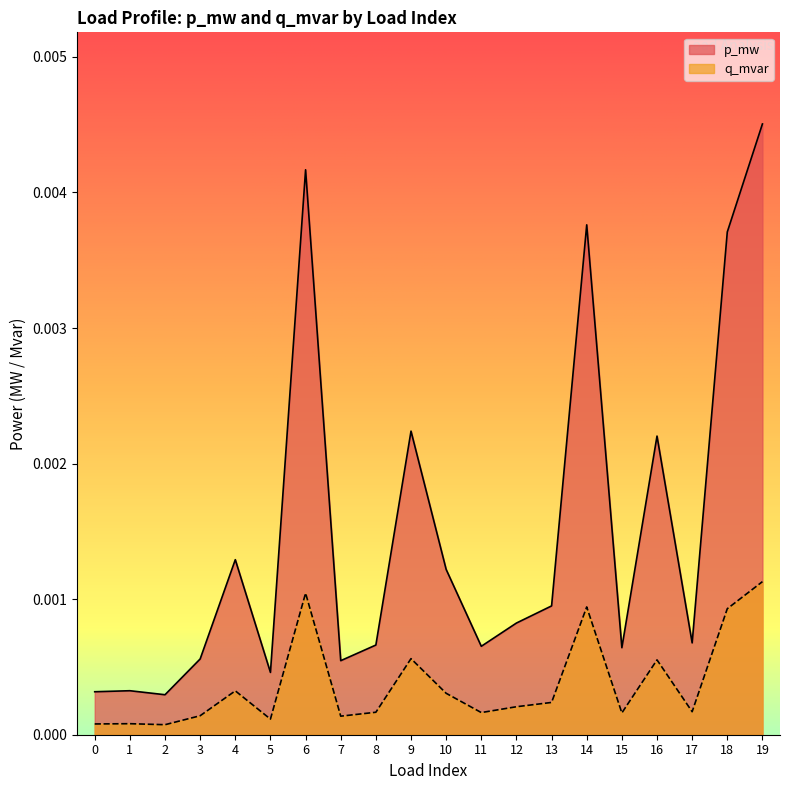

True or false: p_mw and q_mvar cross at least once.

False